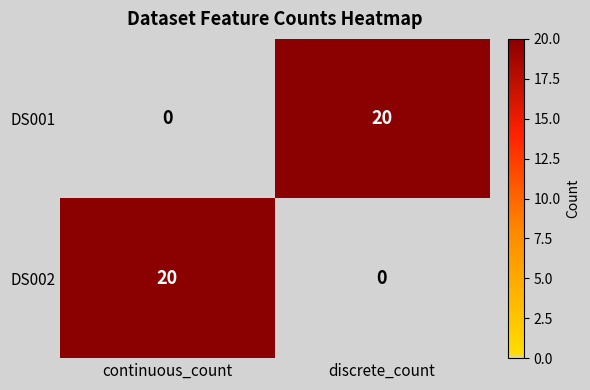

Reading left to right, what are all the values shown in this chart?

DS001: continuous_count=0	discrete_count=20
DS002: continuous_count=20	discrete_count=0